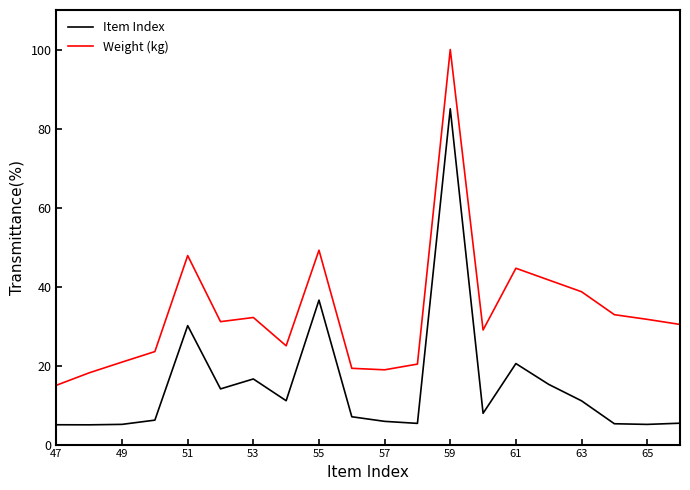

How many series are shown in this chart?

2